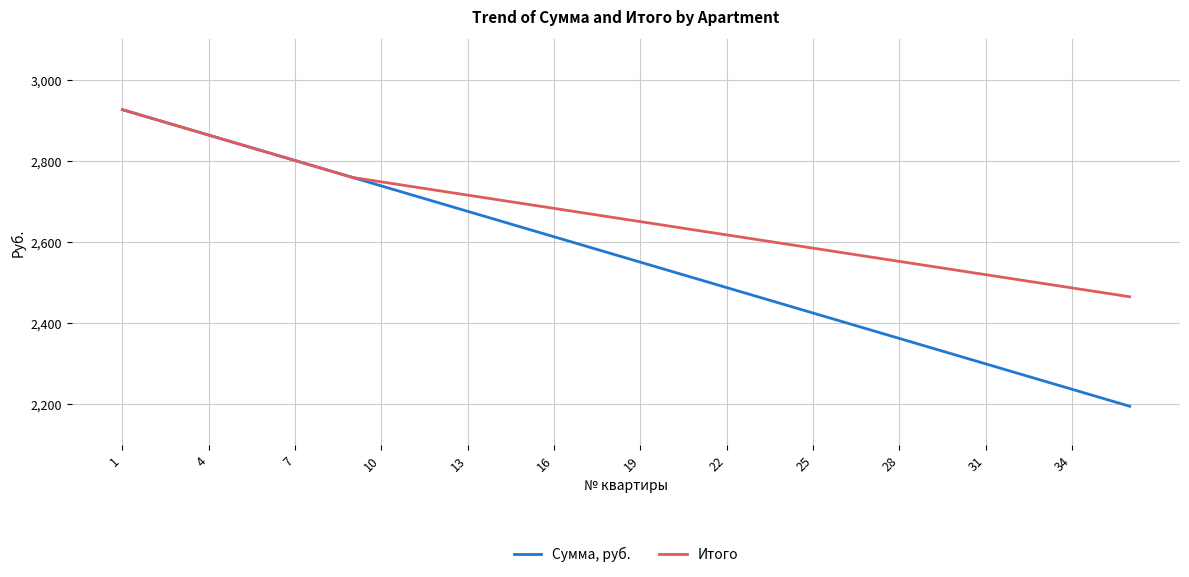

How many lines are shown in the chart?

2